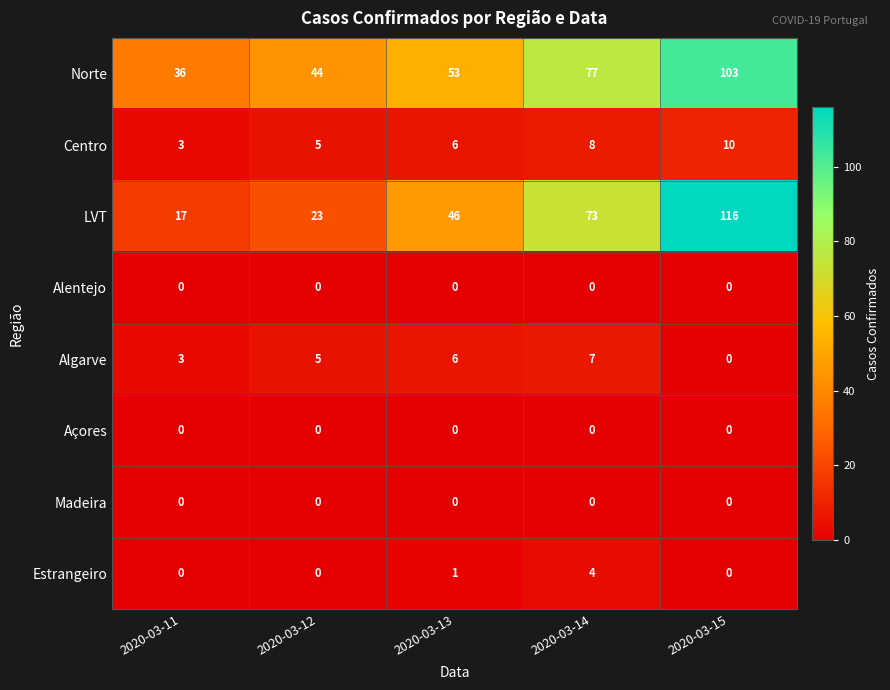

Which series has the largest total across all categories?

Norte